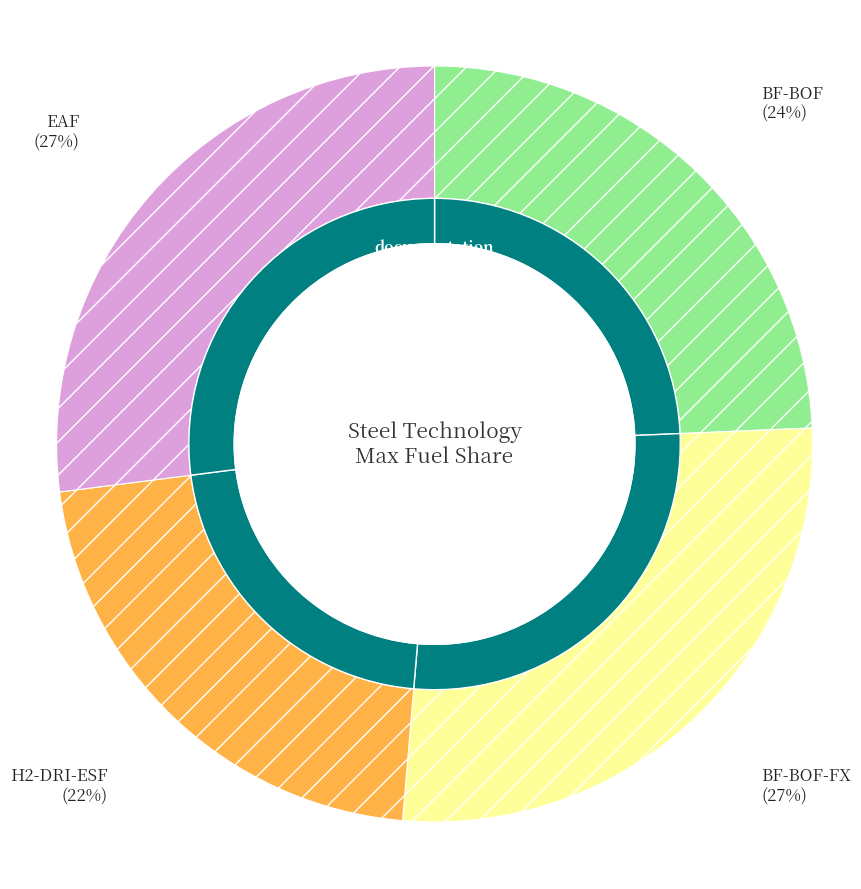

How many slices are in this pie chart?

4